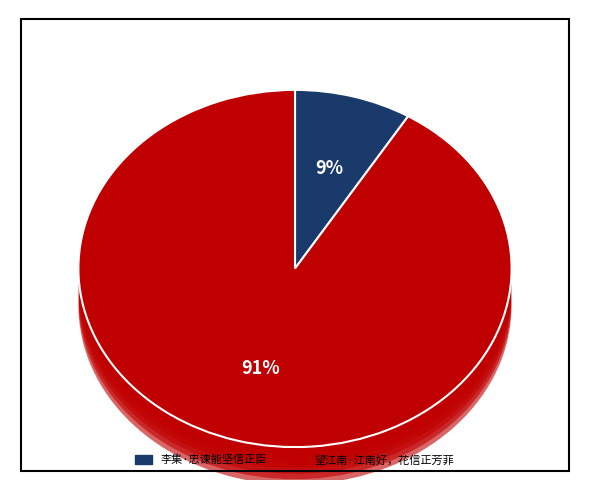

What is the total percentage of 李集·忠谏能坚信正臣 and 望江南·江南好，花信正芳菲?

100.0%